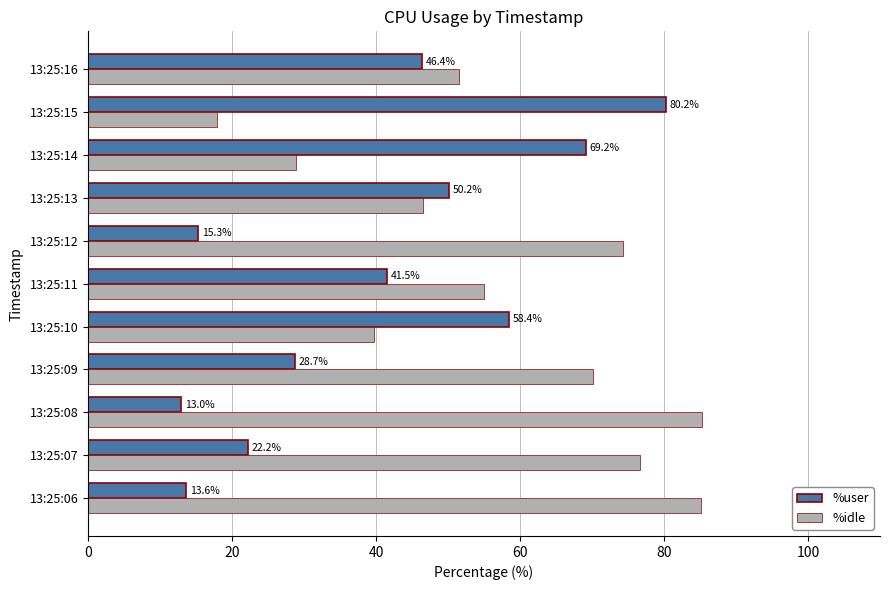

At which label is %idle closest to 51?

13:25:16